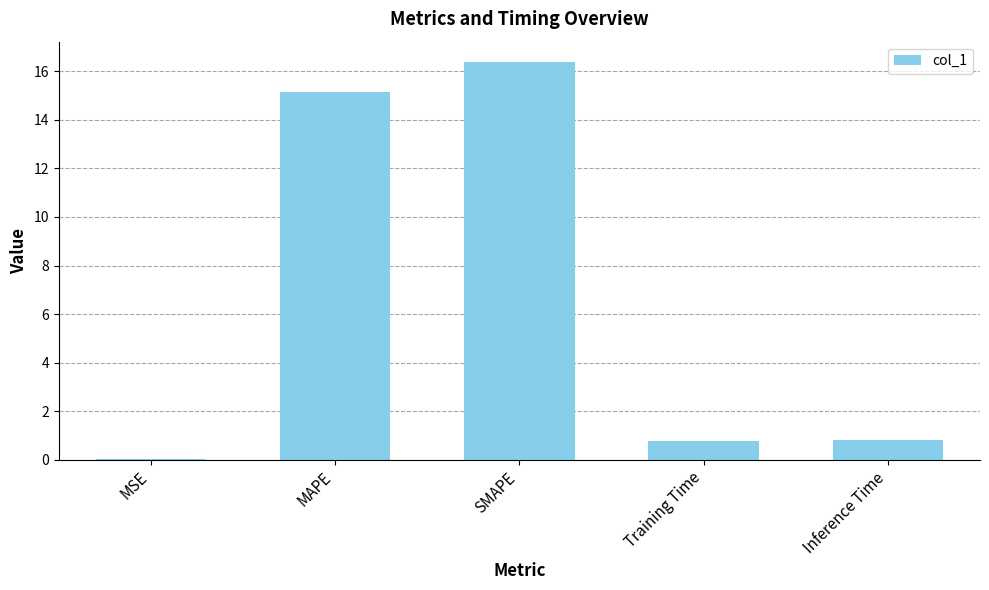

What is the change in value from SMAPE to Training Time?

-15.6